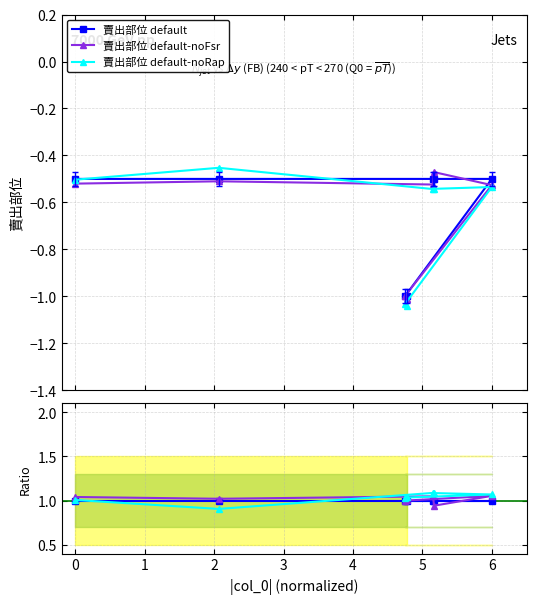

True or false: 賣出部位 default has a value of 1.0 at −1.

True